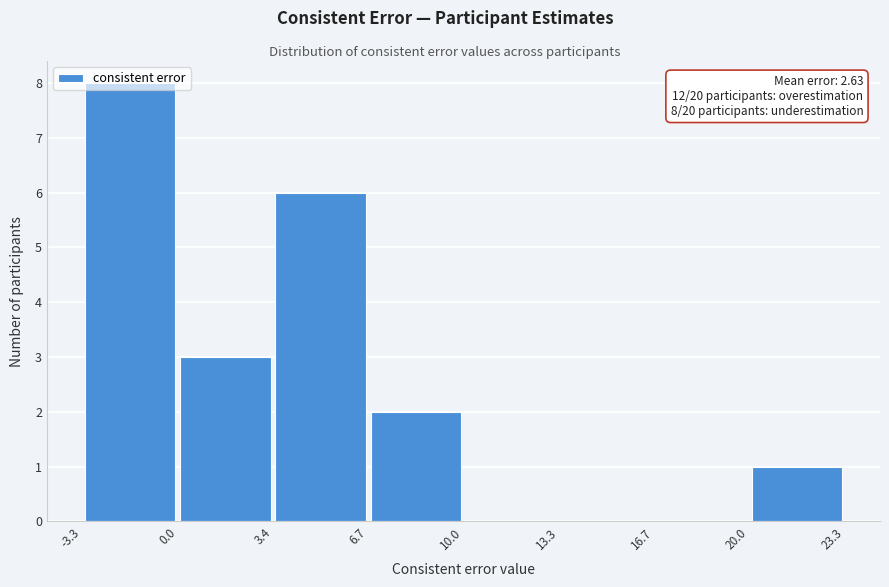

Over which range of the x-axis is the bar tallest?

-3.3 to 0.0